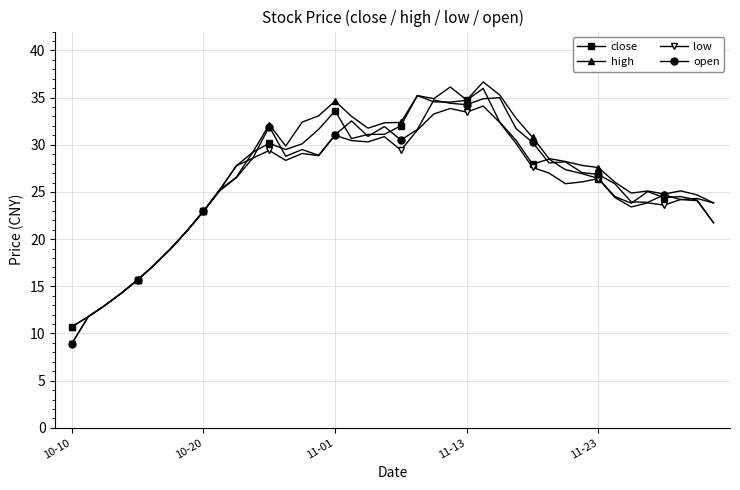

True or false: close has more than 2 points higher than both neighbors.

True